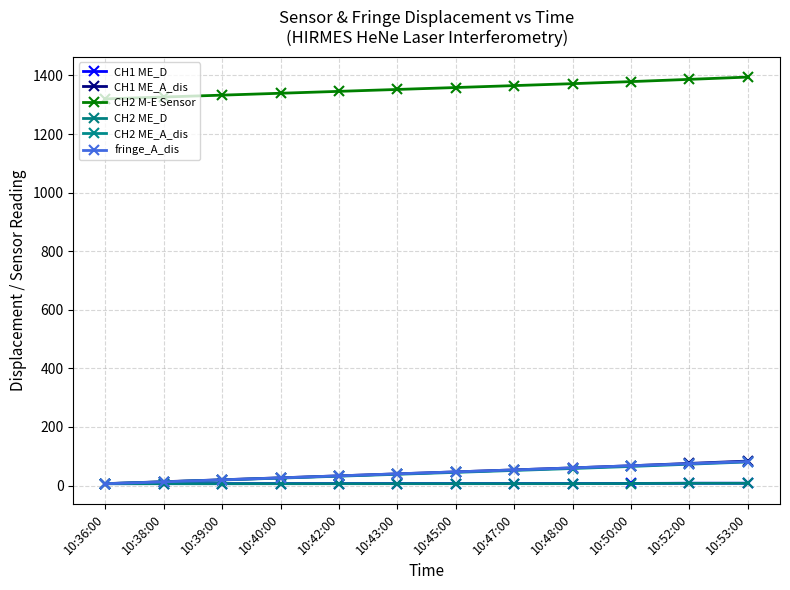

Reading right to left, transcribe all the data shown in this chart.

CH1 ME_D: 8.0	8.0	7.3	6.8	6.8	6.8	6.8	6.7	6.7	6.6	6.7	6.6
CH1 ME_A_dis: 83.7	75.7	67.7	60.4	53.6	46.8	40.0	33.2	26.5	19.8	13.2	6.6
CH2 M-E Sensor: 1394.5	1386.8	1379.1	1372.1	1365.5	1358.9	1352.3	1345.8	1339.4	1332.9	1326.5	1320.1
CH2 ME_D: 7.8	7.7	7.0	6.6	6.6	6.5	6.5	6.5	6.5	6.4	6.4	6.3
CH2 ME_A_dis: 80.8	73.0	65.3	58.3	51.7	45.1	38.5	32.0	25.6	19.1	12.7	6.3
fringe_A_dis: 81.9	74.7	67.7	60.4	53.5	46.8	40.2	33.2	26.3	19.6	12.7	6.3